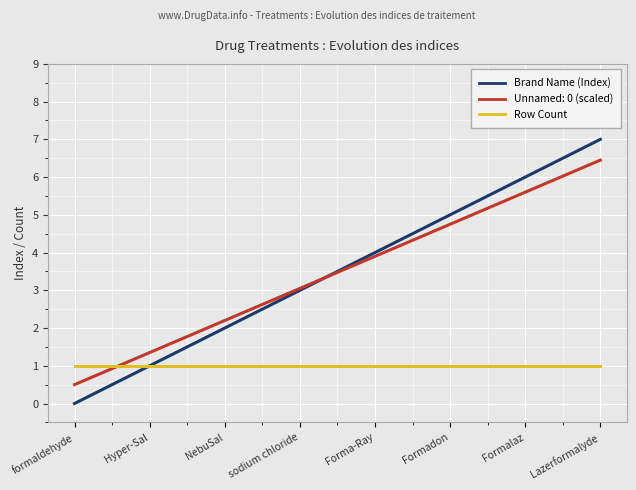

What position from the left is Hyper-Sal?

2